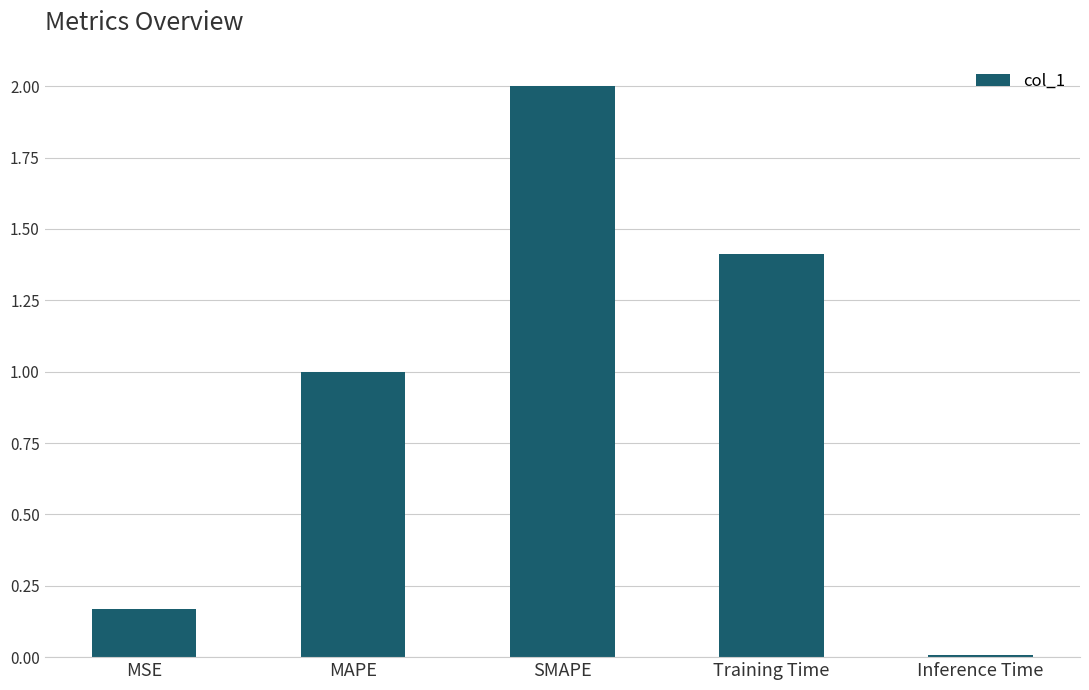

What position from the left is SMAPE?

3